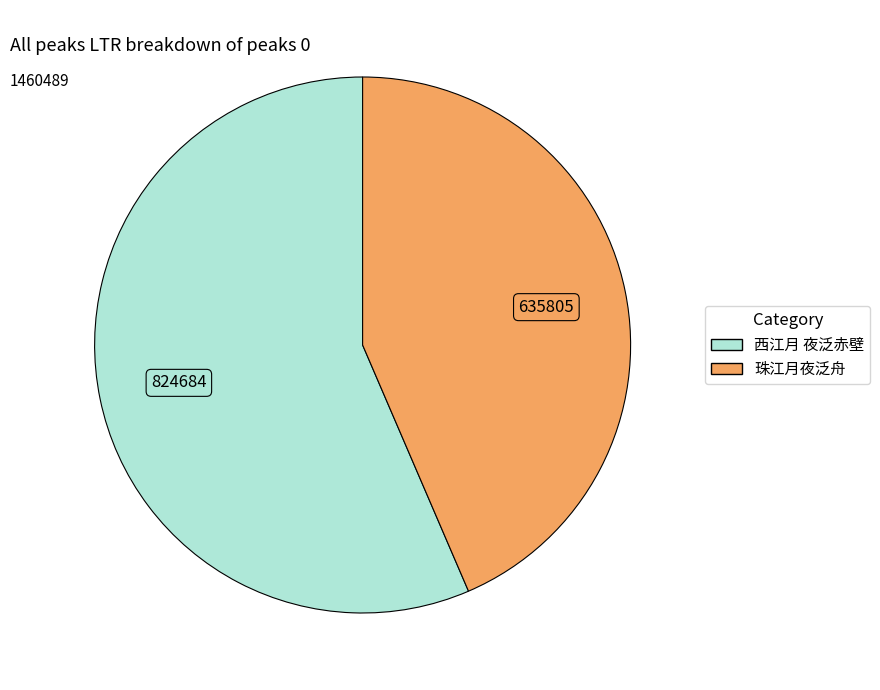

Rank the categories by value from highest to lowest.

西江月 夜泛赤壁, 珠江月夜泛舟